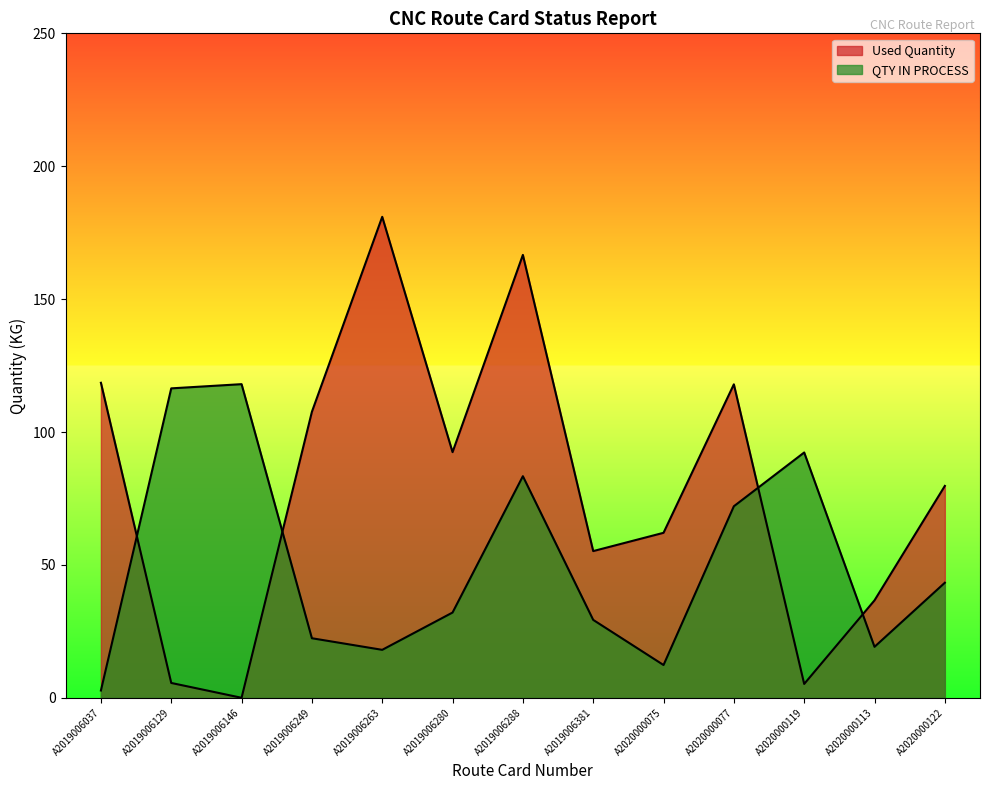

In Used Quantity, how many points are higher than both neighbors (excluding endpoints)?

3